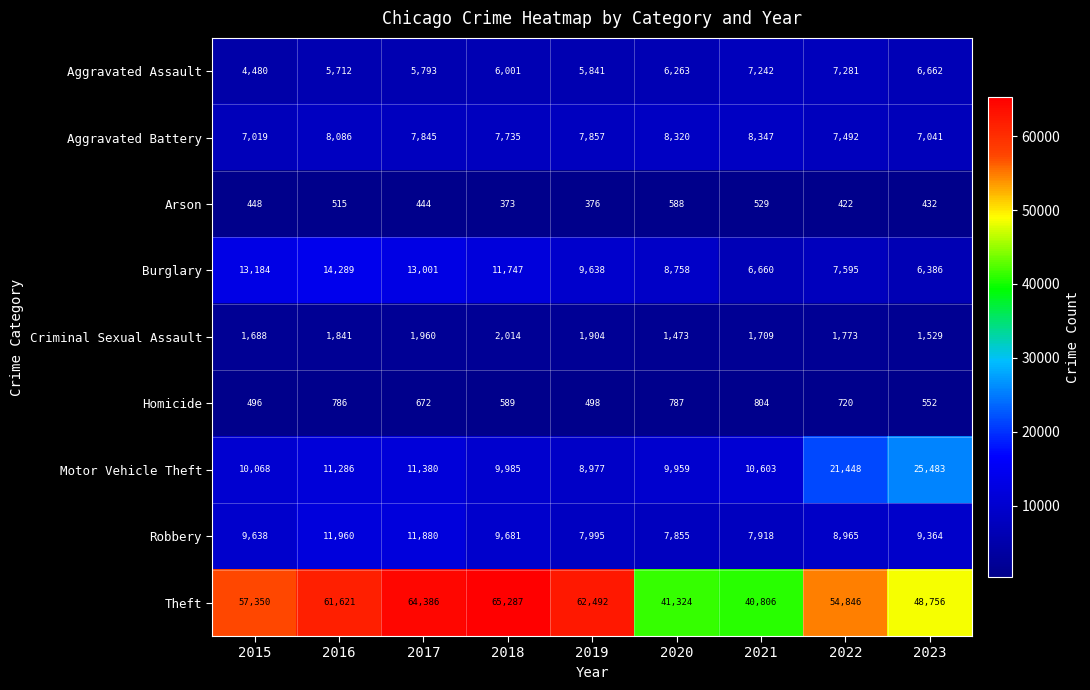

What is the total value across all series at 2021?

84618